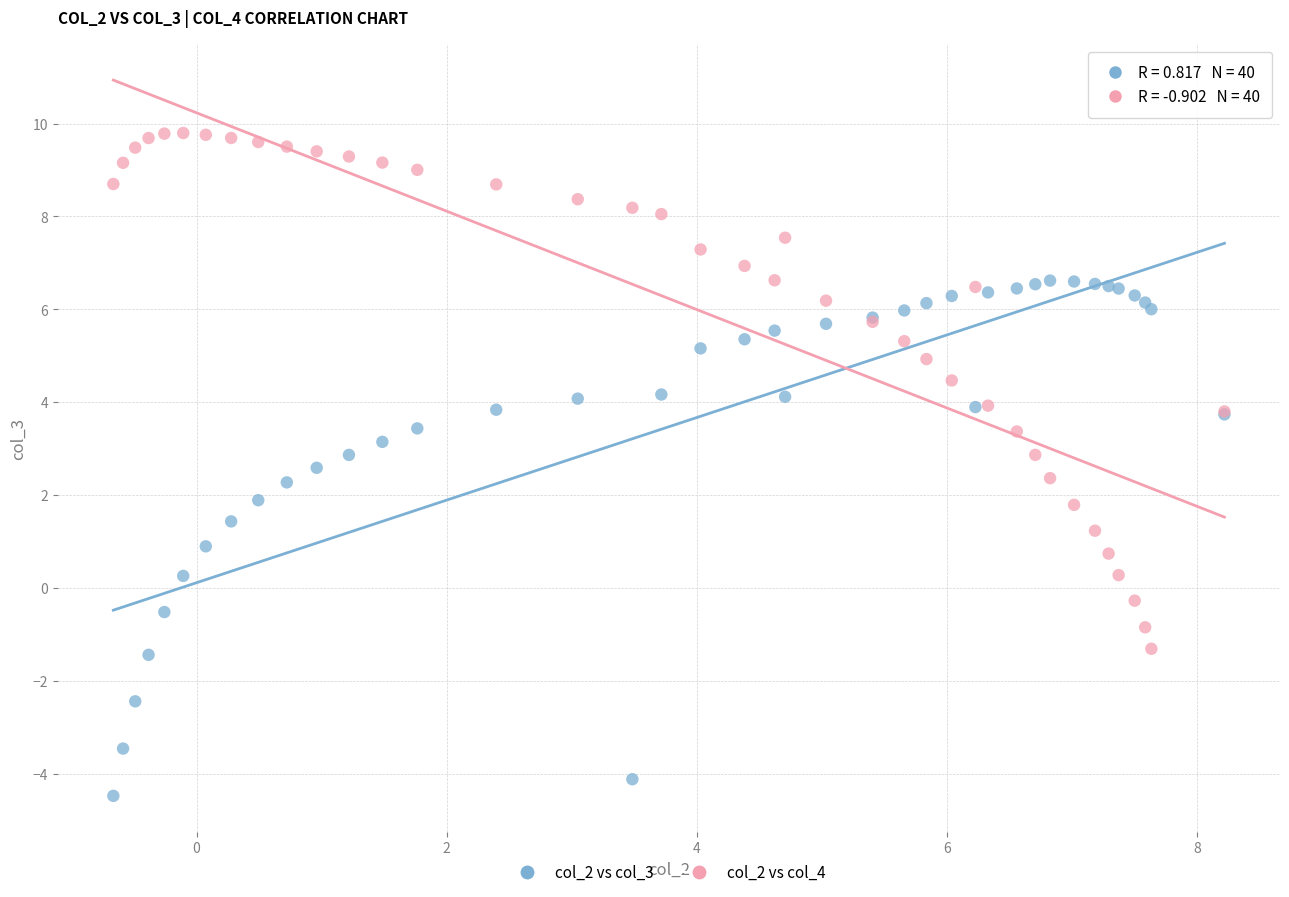

Which series contains the lowest Y value?

col_2 vs col_3